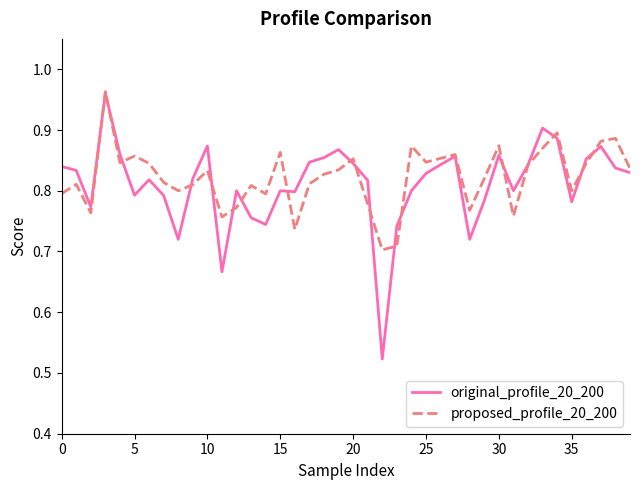

In original_profile_20_200, how many points are higher than both neighbors (excluding endpoints)?

10